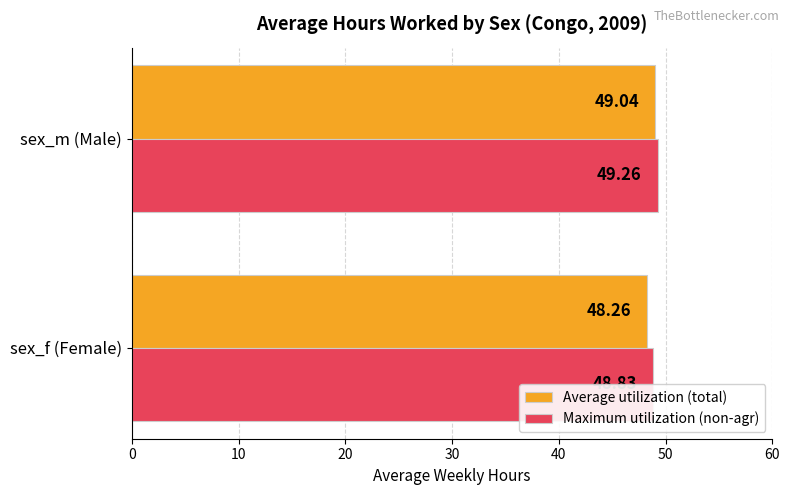

What are all the series names shown in the legend?

Average utilization (total), Maximum utilization (non-agr)